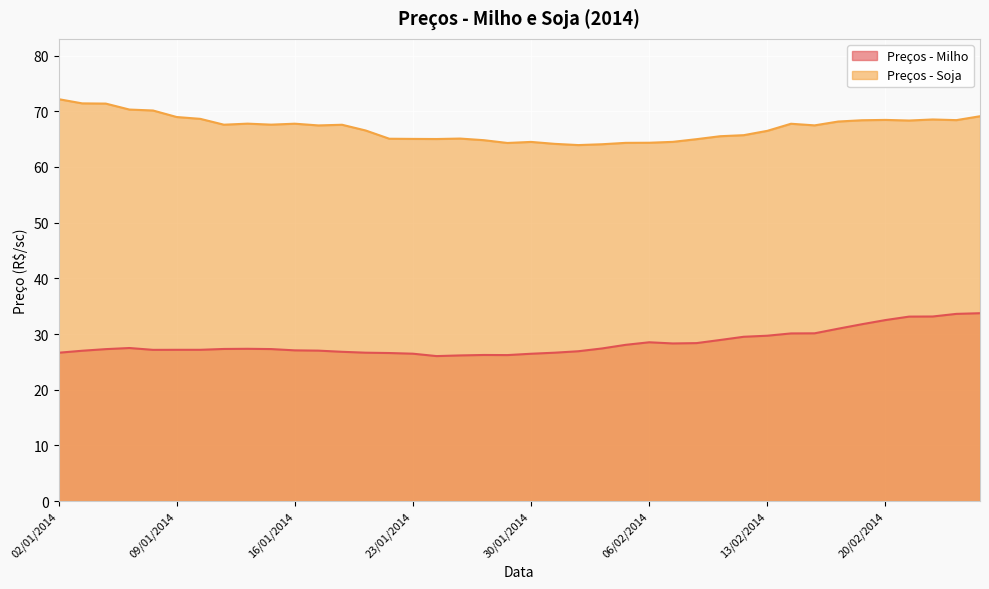

Is the value of Preços - Soja at 27/01/2014 greater than the value of Preços - Milho at 14/01/2014?

Yes